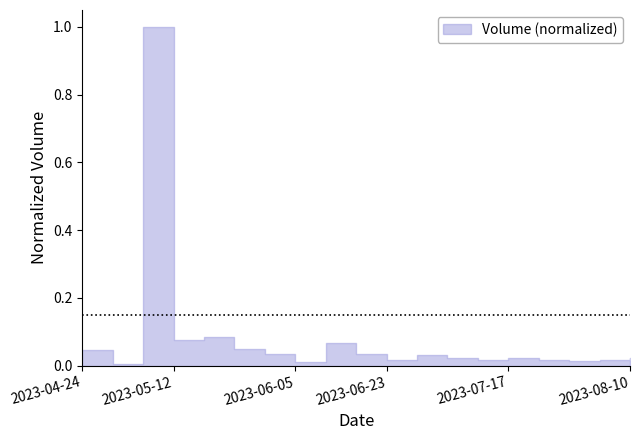

Rank the categories by value from lowest to highest.

2023-04-30, 2023-06-05, 2023-07-29, 2023-07-11, 2023-08-04, 2023-06-23, 2023-07-23, 2023-07-05, 2023-07-17, 2023-08-10, 2023-06-29, 2023-06-17, 2023-05-30, 2023-04-24, 2023-05-24, 2023-06-11, 2023-05-12, 2023-05-18, 2023-05-06